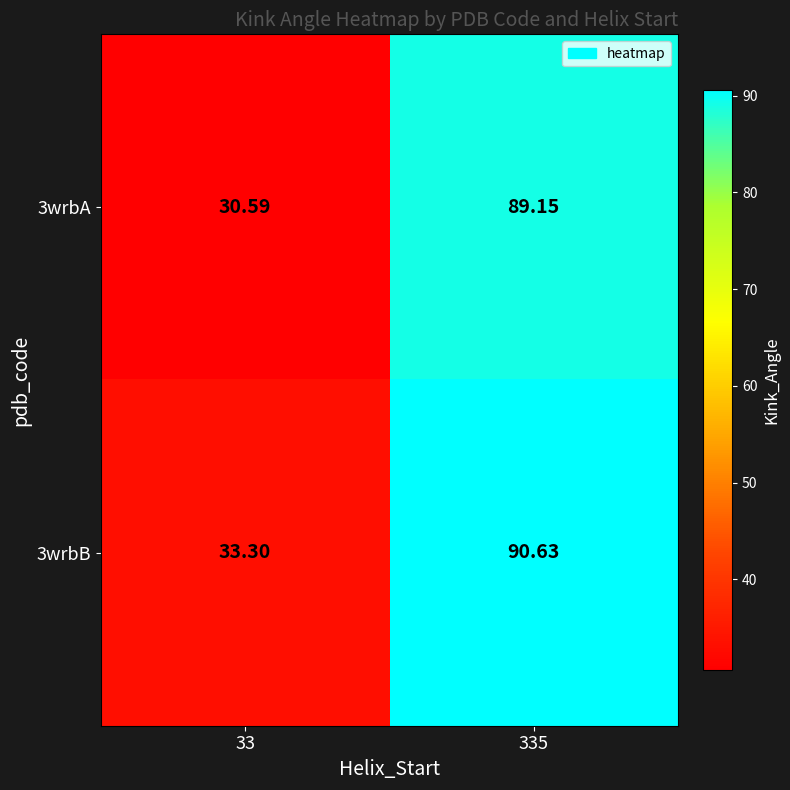

Rank the series by their average value, from lowest to highest.

3wrbA, 3wrbB